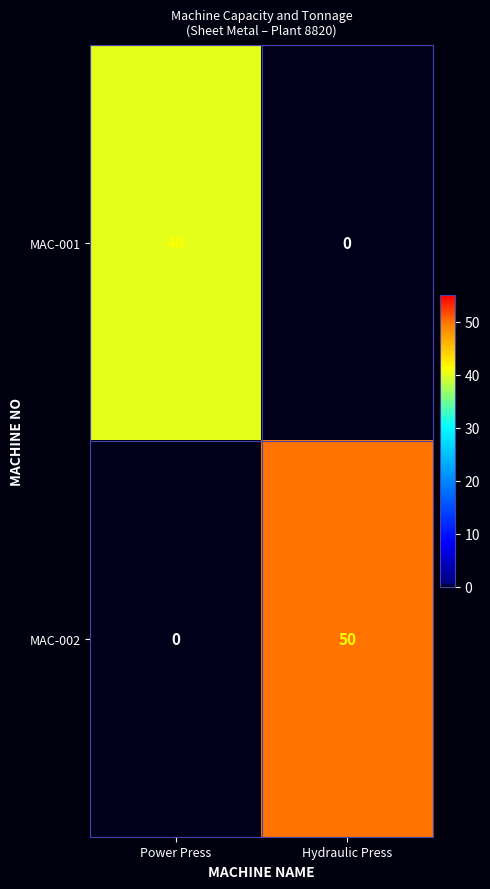

Which label corresponds to the largest value in the chart?

Hydraulic Press